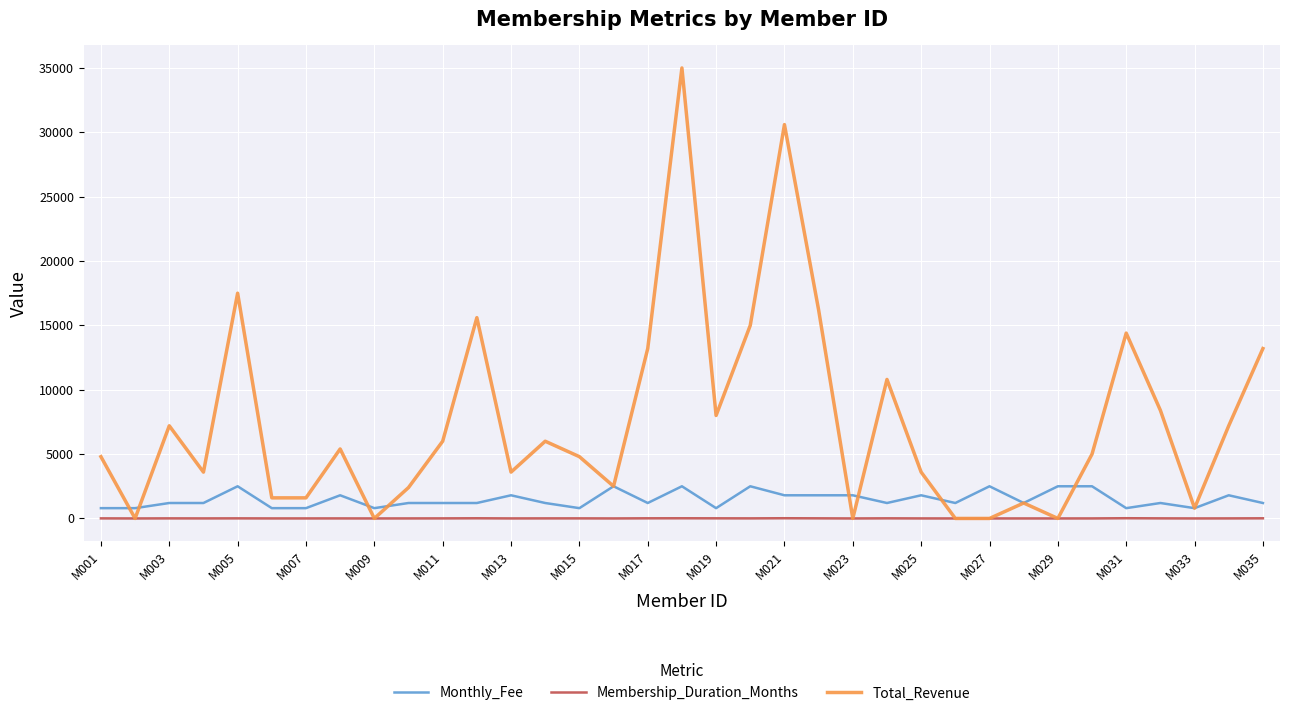

What is the greatest value displayed?

35000